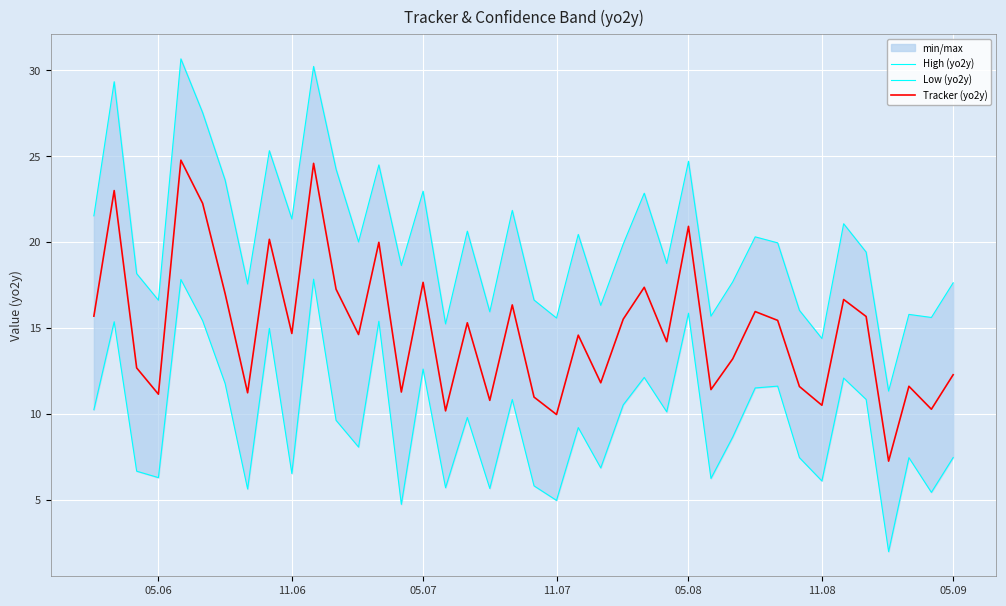

At how many categories does at least one series exceed 26?

4